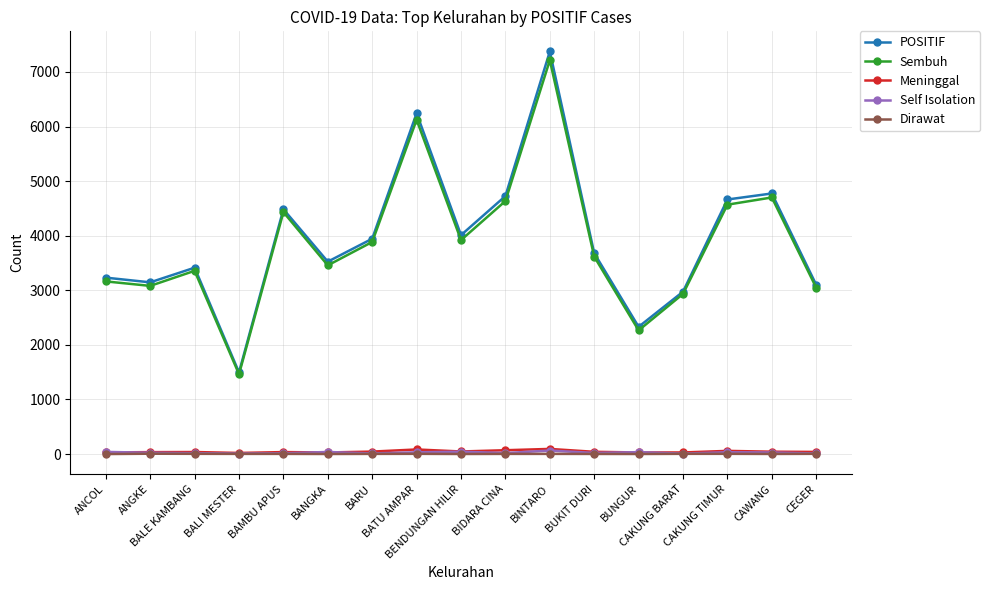

In Sembuh, how many points are higher than both neighbors (excluding endpoints)?

5